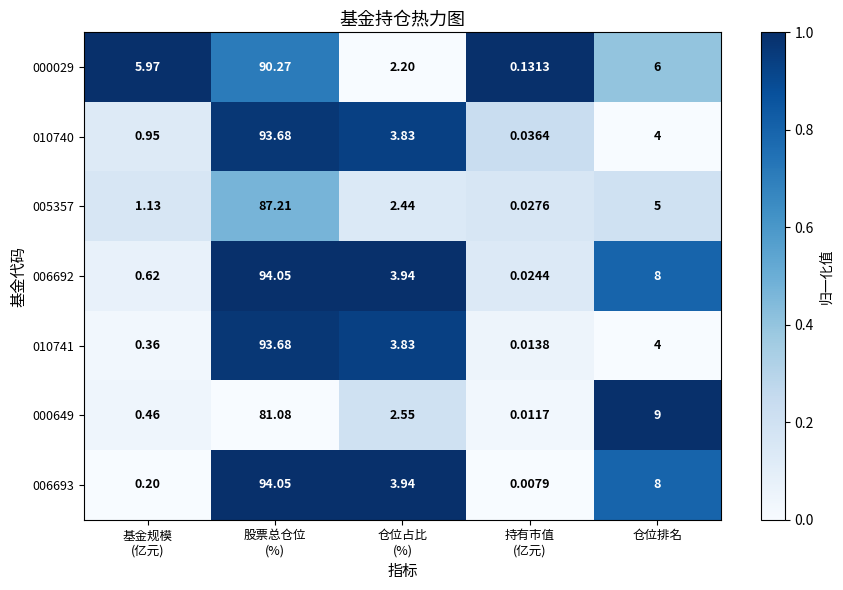

How many data points in 010741 are above 3?

3